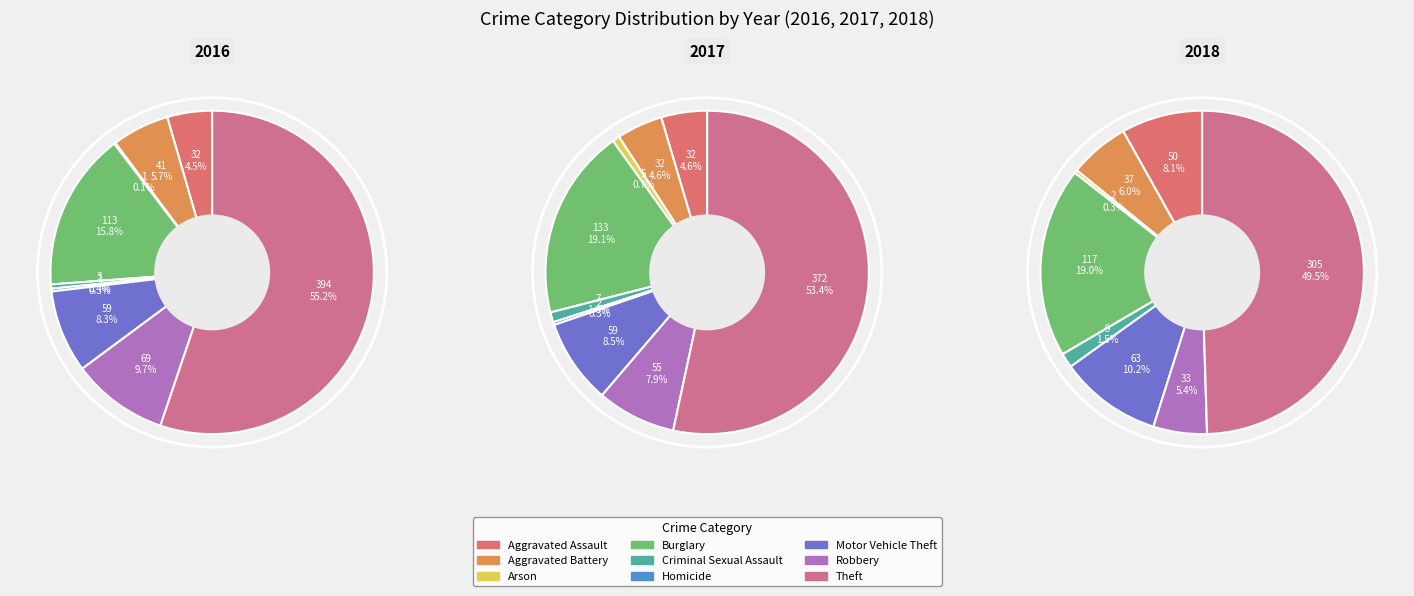

What is the largest slice in the pie chart?

Theft